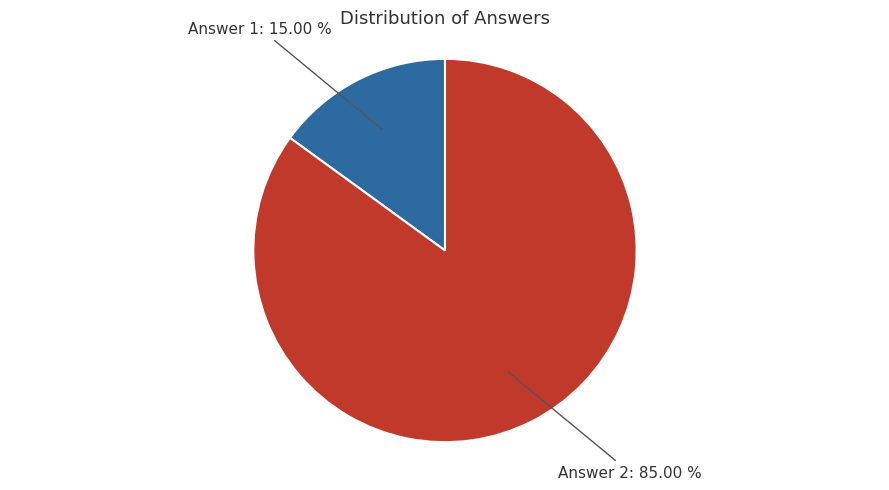

True or false: Answer 2 accounts for 85% of the total.

True